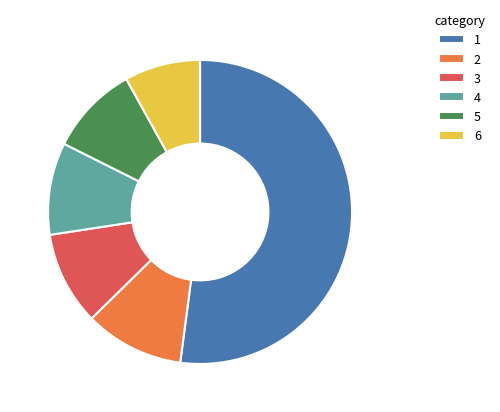

What is the majority slice?

1